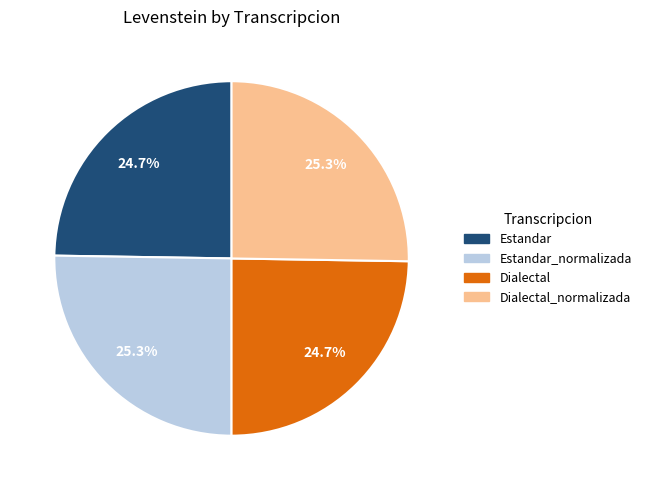

How many segments does this pie chart have?

4